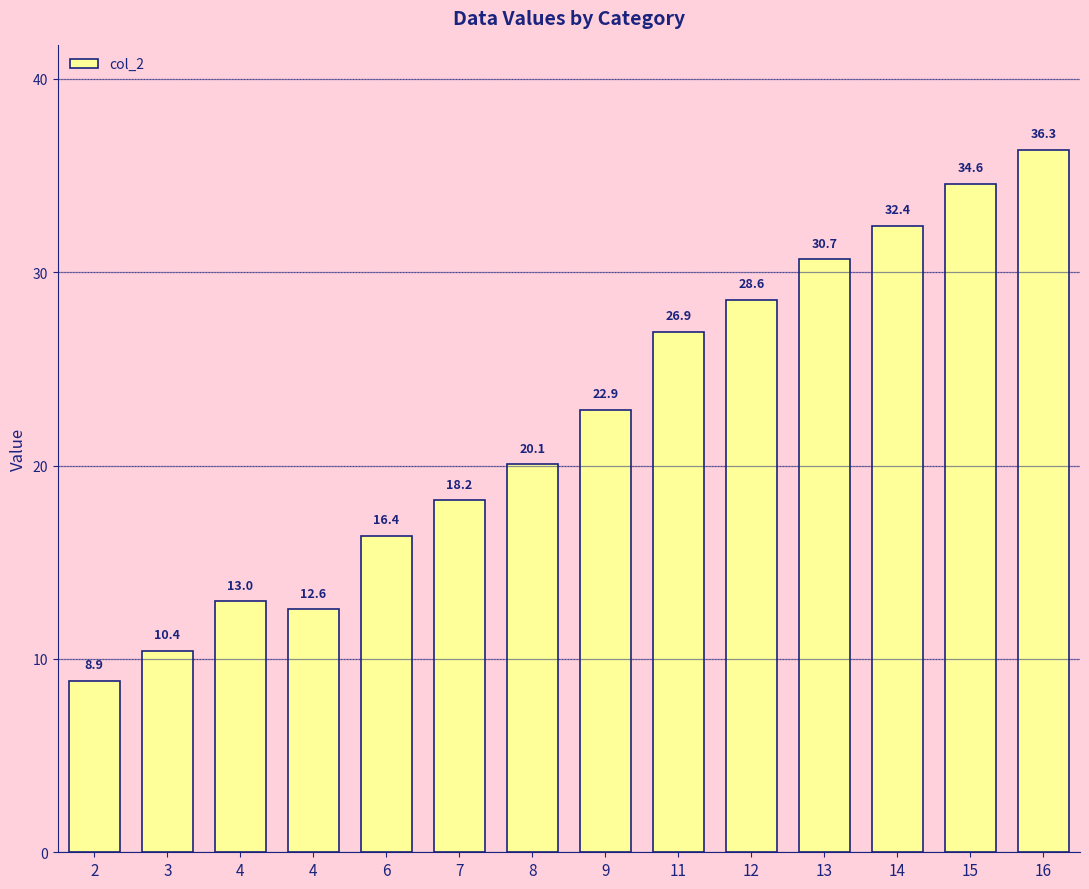

Is it true that the value at 13 is 8.1?

False